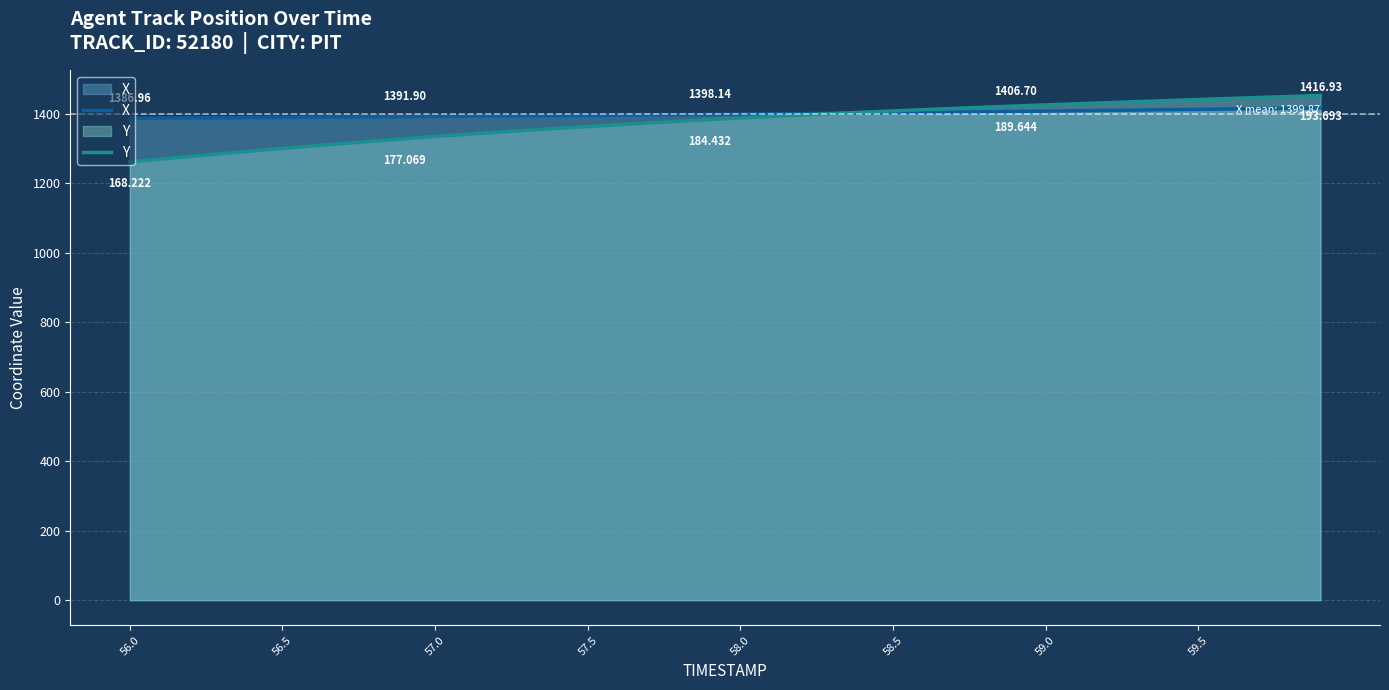

True or false: X and Y cross at least once.

True